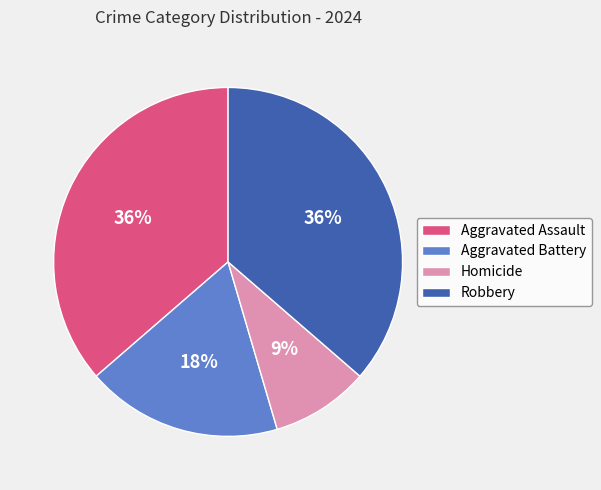

Do Aggravated Assault and Robbery together represent more than half of the pie?

Yes